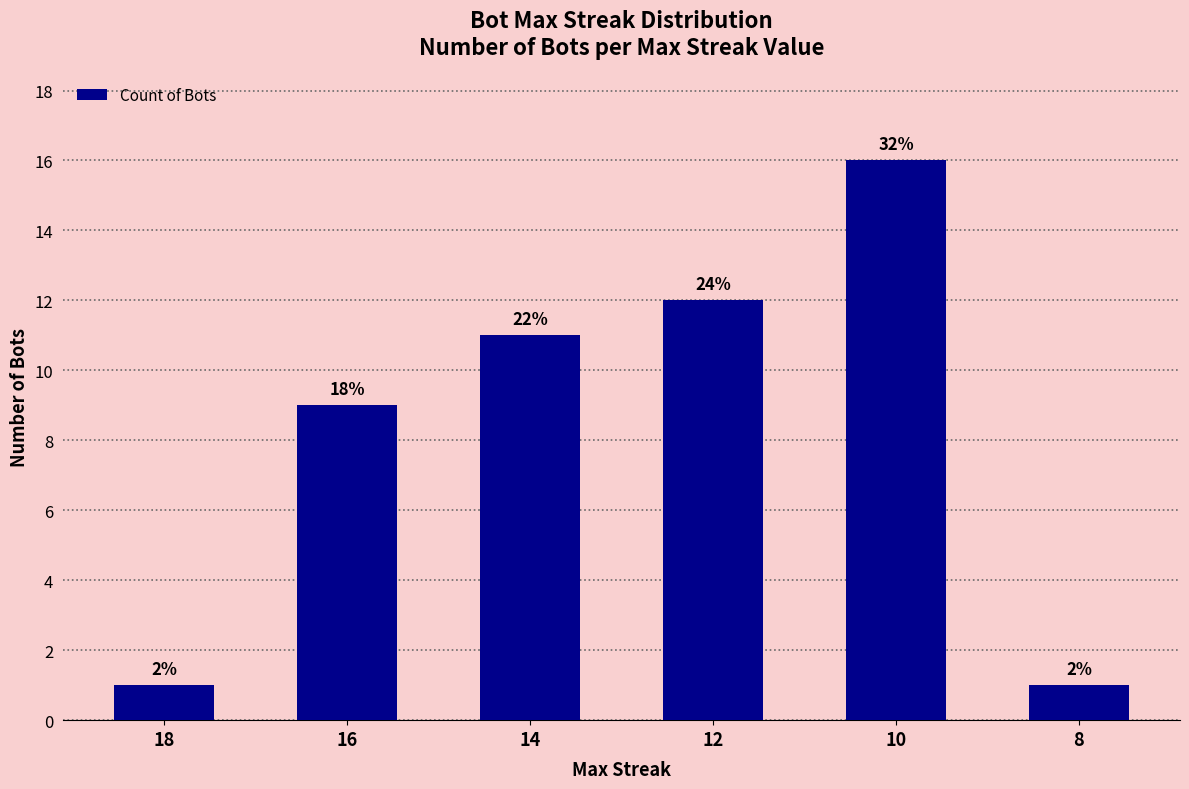

At which label does the data first exceed 11?

12